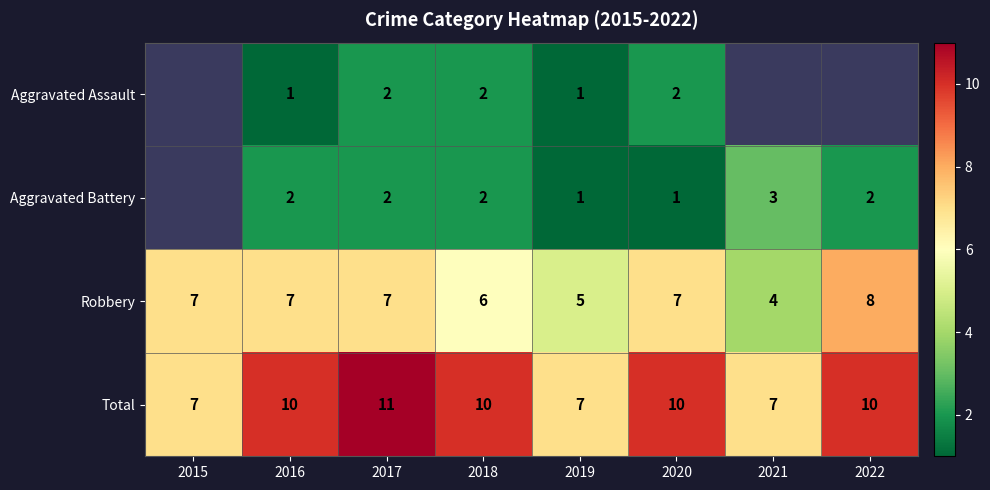

Is it true that Robbery equals 10.6 at 2016?

False